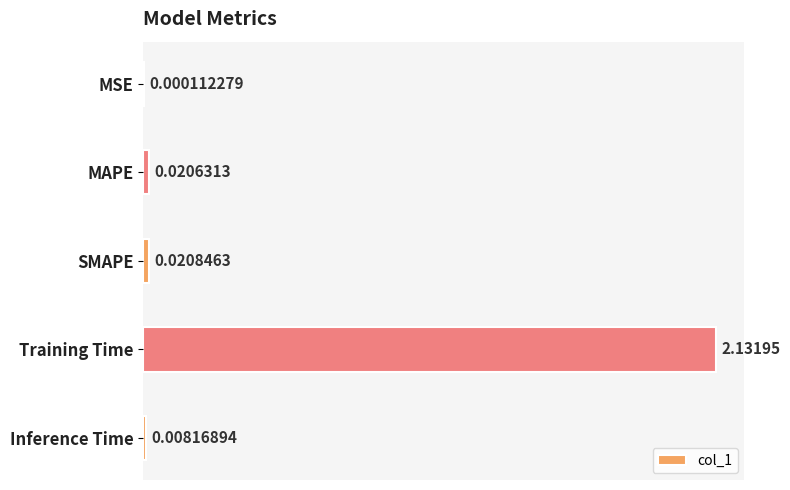

Which category has the highest value across all series?

Training Time